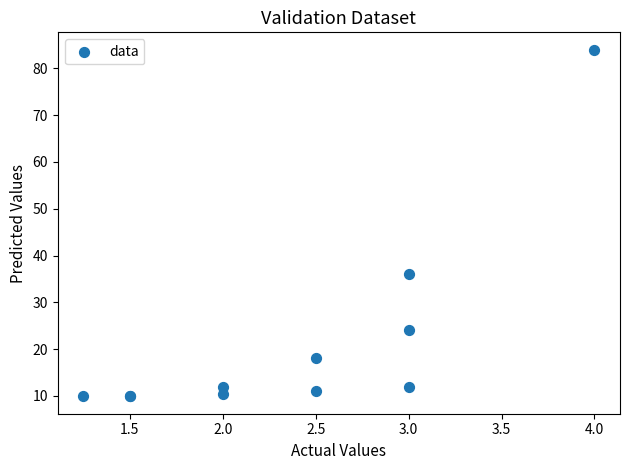

What Y value in the scatter plot is closest to 46?

36.0